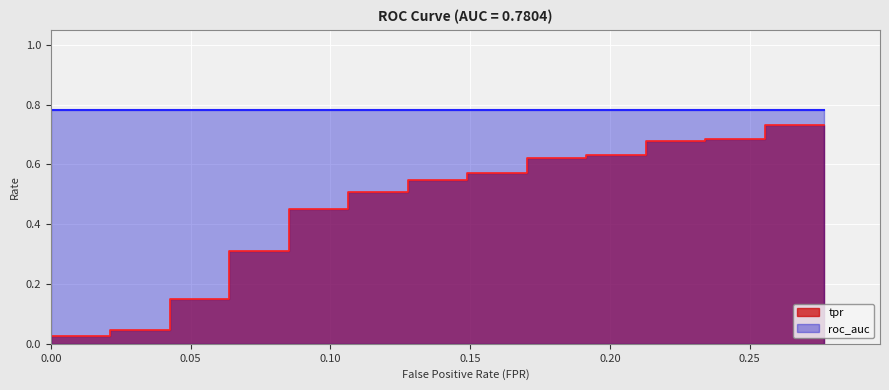

What is the difference between the maximum and minimum values?

0.7